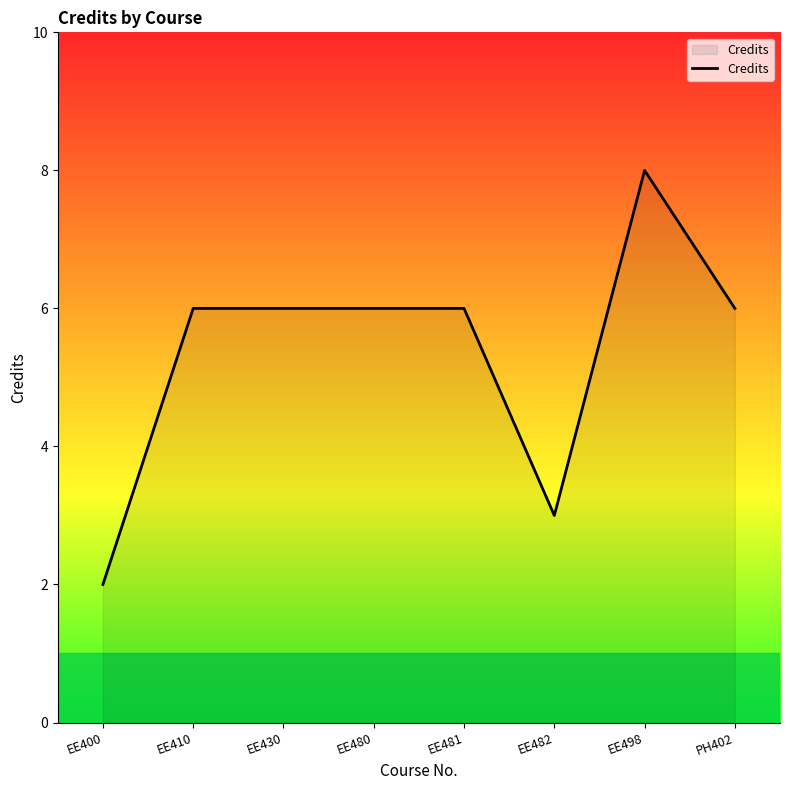

What is the smallest value displayed?

2